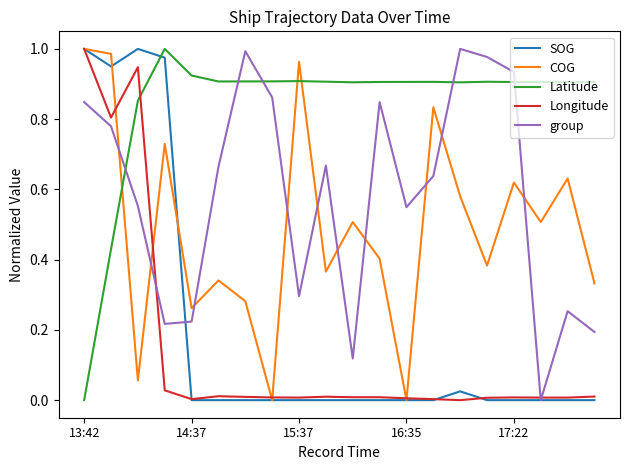

True or false: Longitude and Latitude intersect in this chart.

True